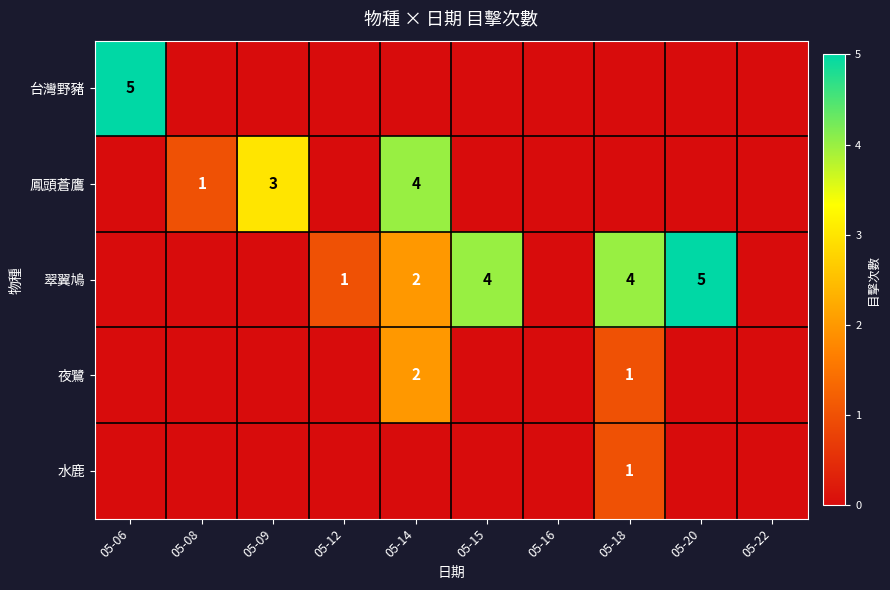

Rank the series by their maximum value, from highest to lowest.

台灣野豬, 翠翼鳩, 鳳頭蒼鷹, 夜鷺, 水鹿